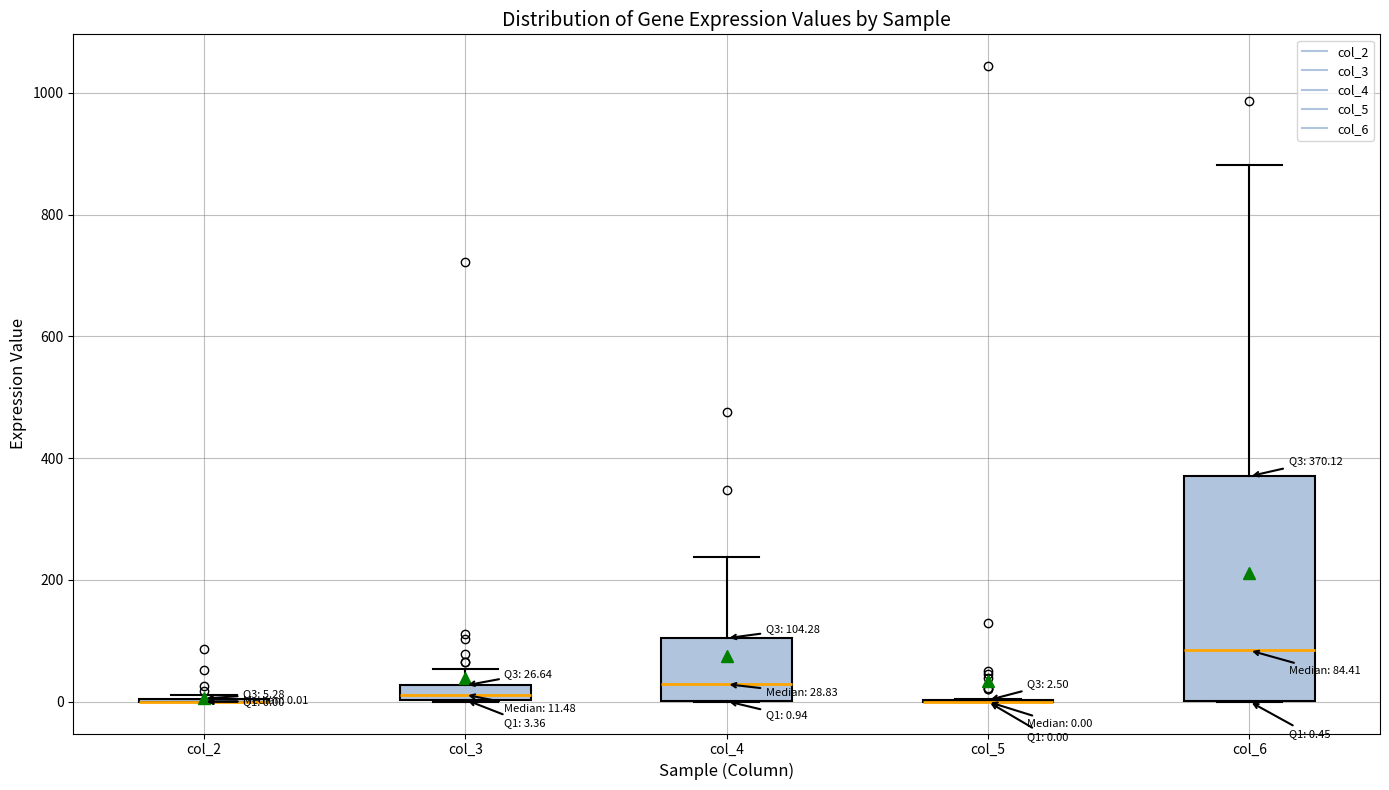

Comparing the boxes themselves (not the whiskers), which one is the tallest?

col_6